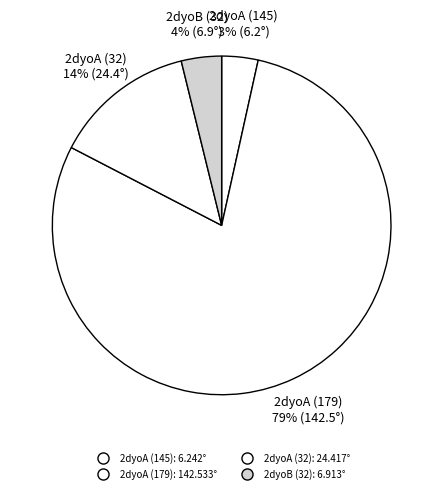

Which category accounts for the majority?

2dyoA (179)